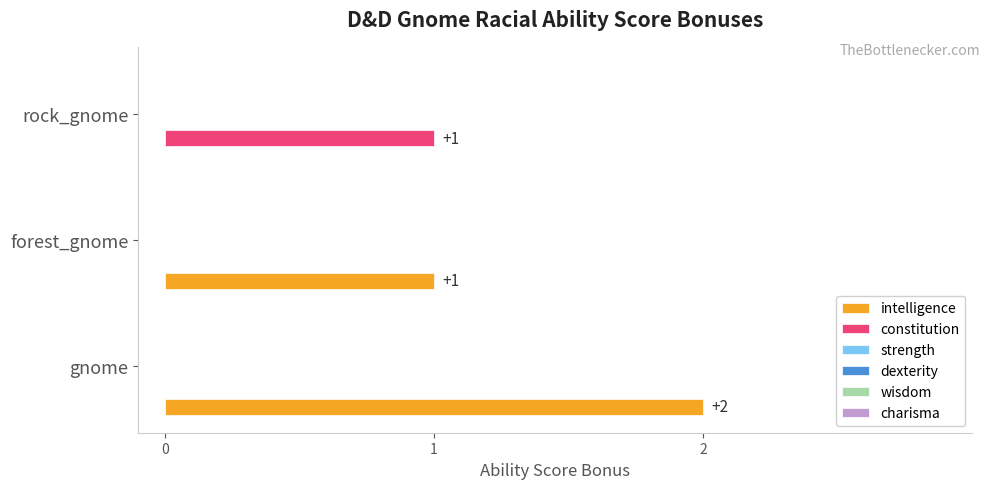

What is the sum of all intelligence values?

3